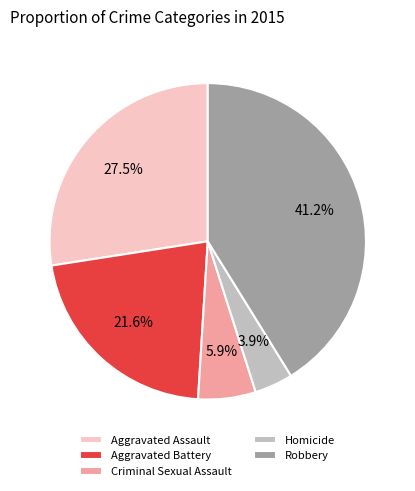

To the nearest percent, what is the difference between the Criminal Sexual Assault and Aggravated Assault slice percentages?

22%